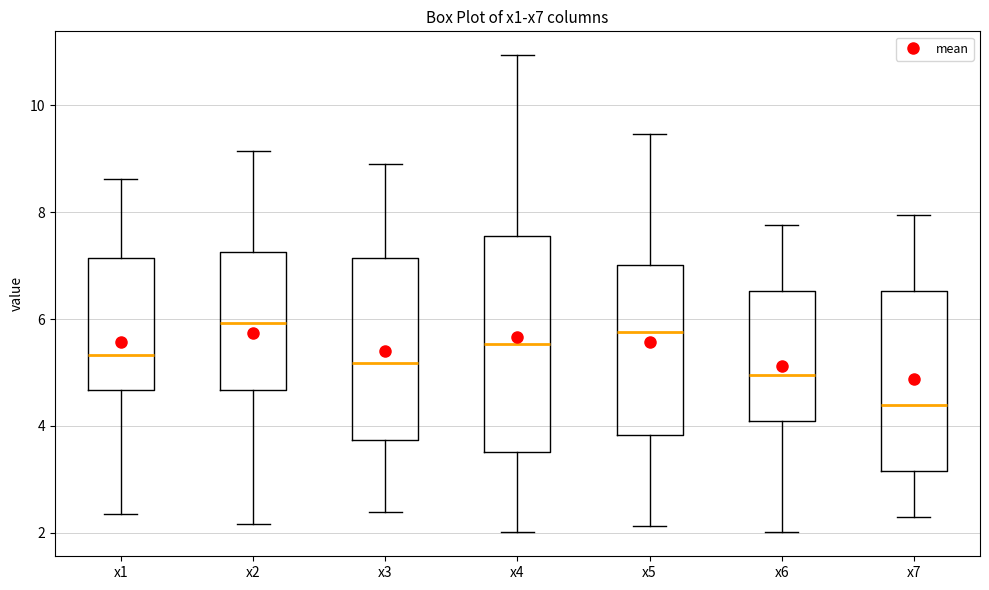

Which box's median line is the lowest?

x7